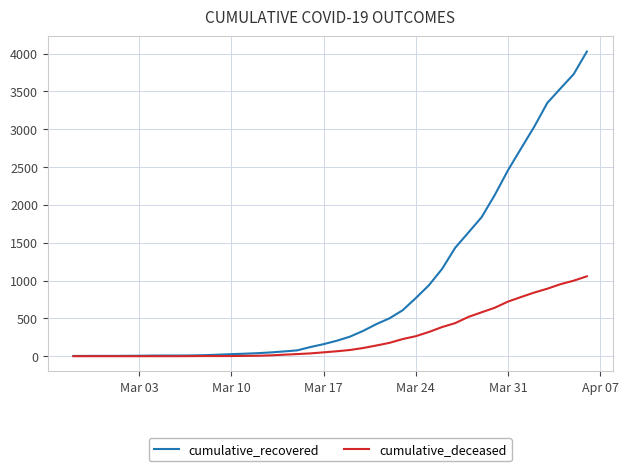

Which series has the largest range (max minus min)?

cumulative_recovered